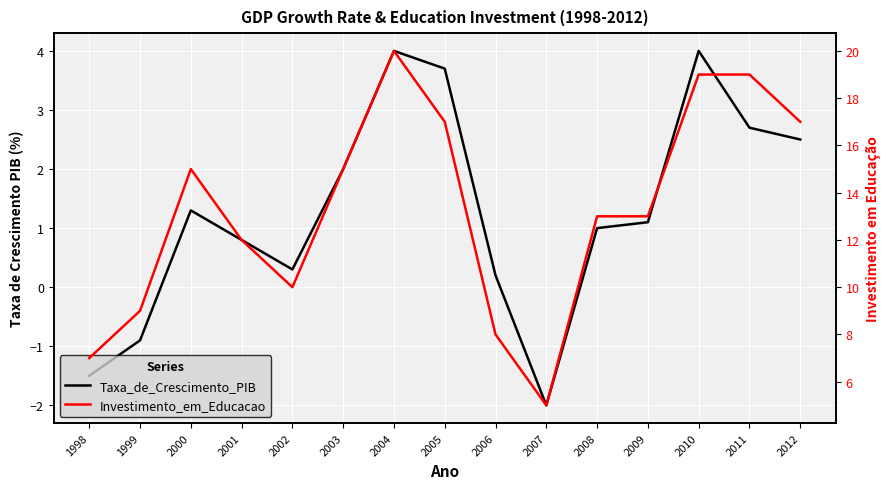

What is the difference between the maximum and minimum values in the Taxa_de_Crescimento_PIB series?

6.0